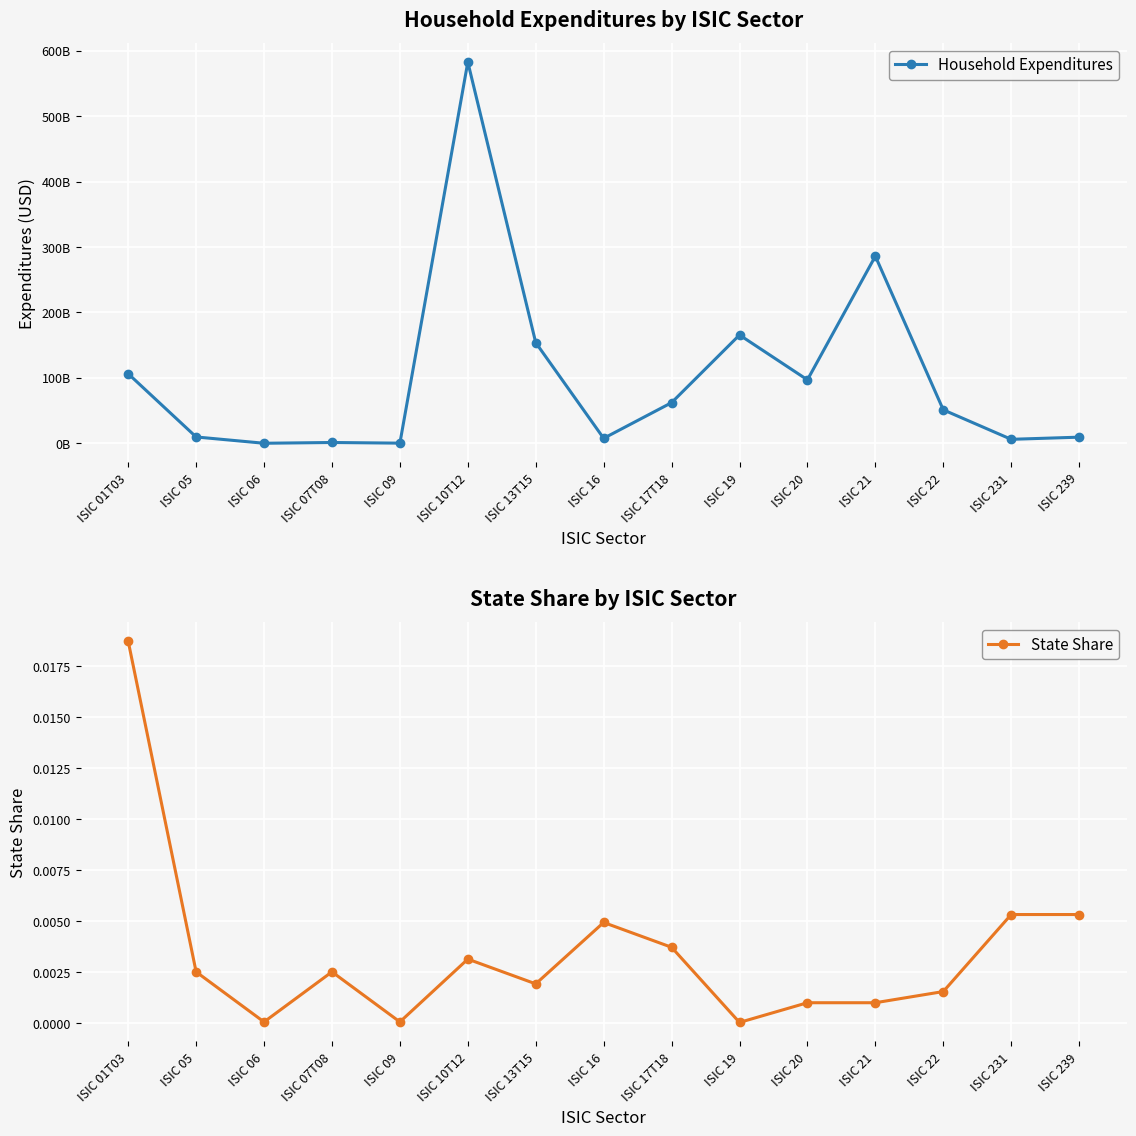

Is it true that Household Expenditures equals 62052482175.5 at ISIC 17T18?

True